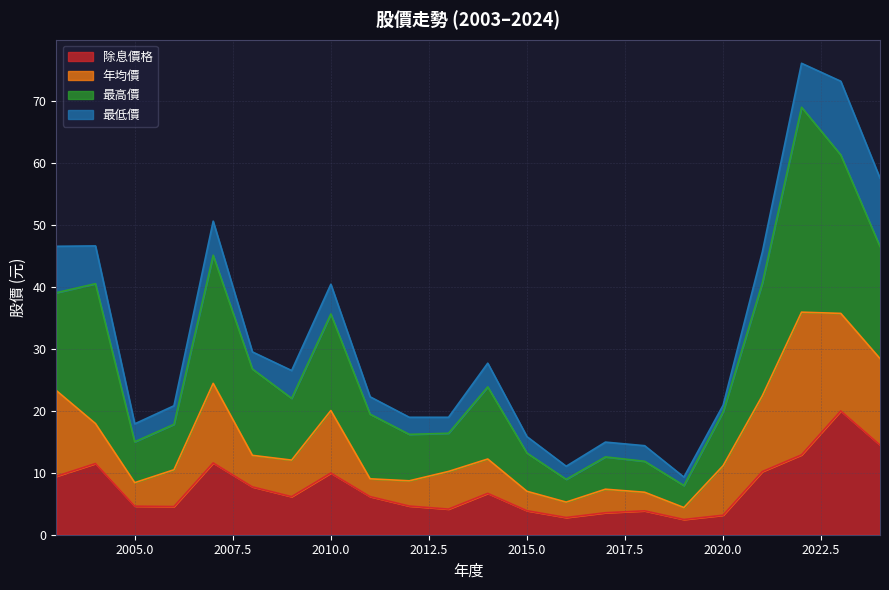

True or false: 除息價格 and 最高價 cross at least once.

False